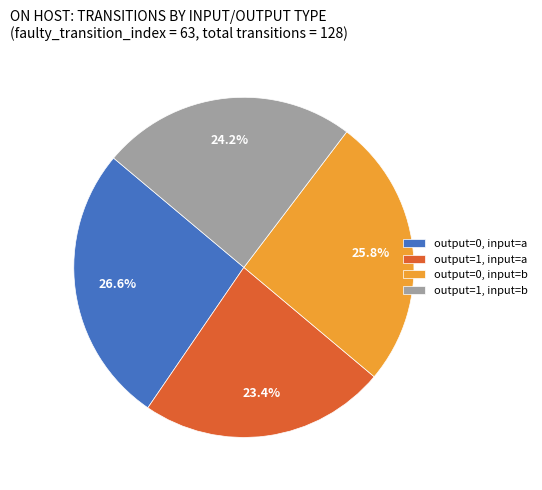

Which category has the biggest portion of the pie?

output=0, input=a